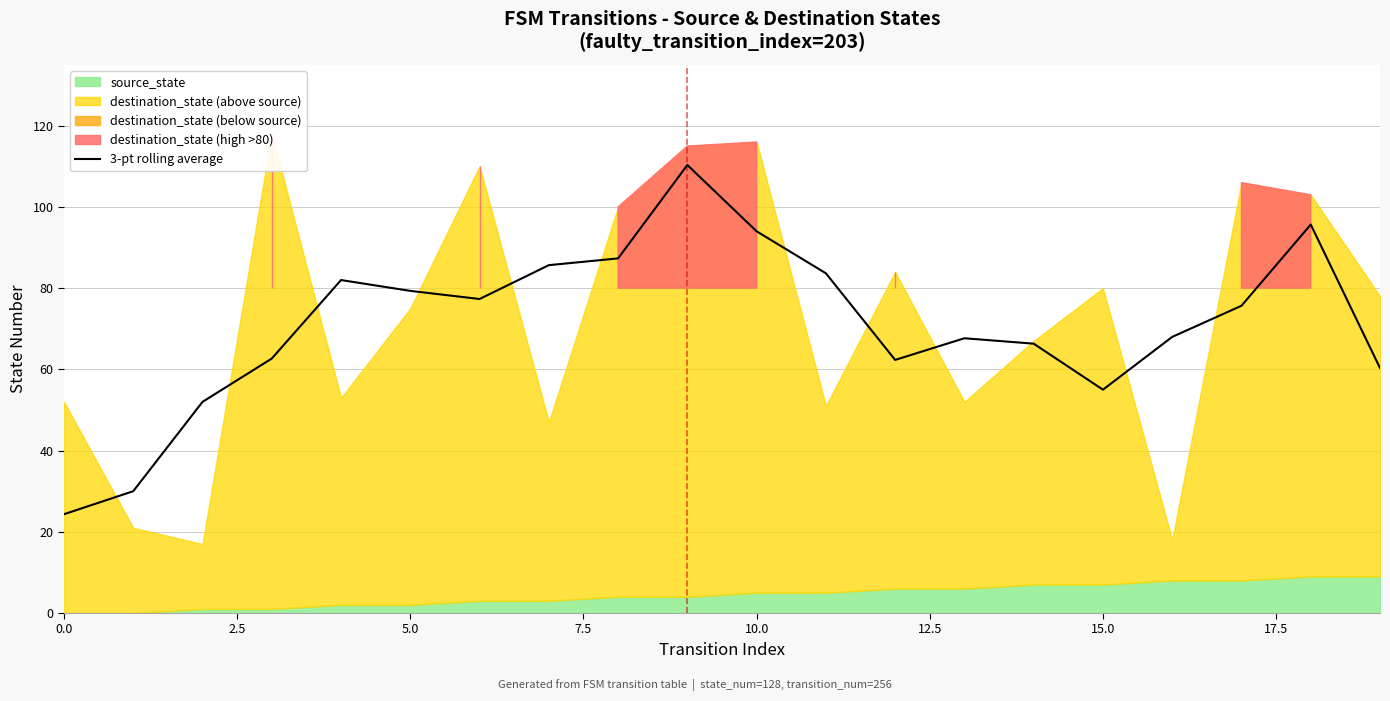

True or false: 3-pt rolling average has a value of 95.7 at 15.0.

False